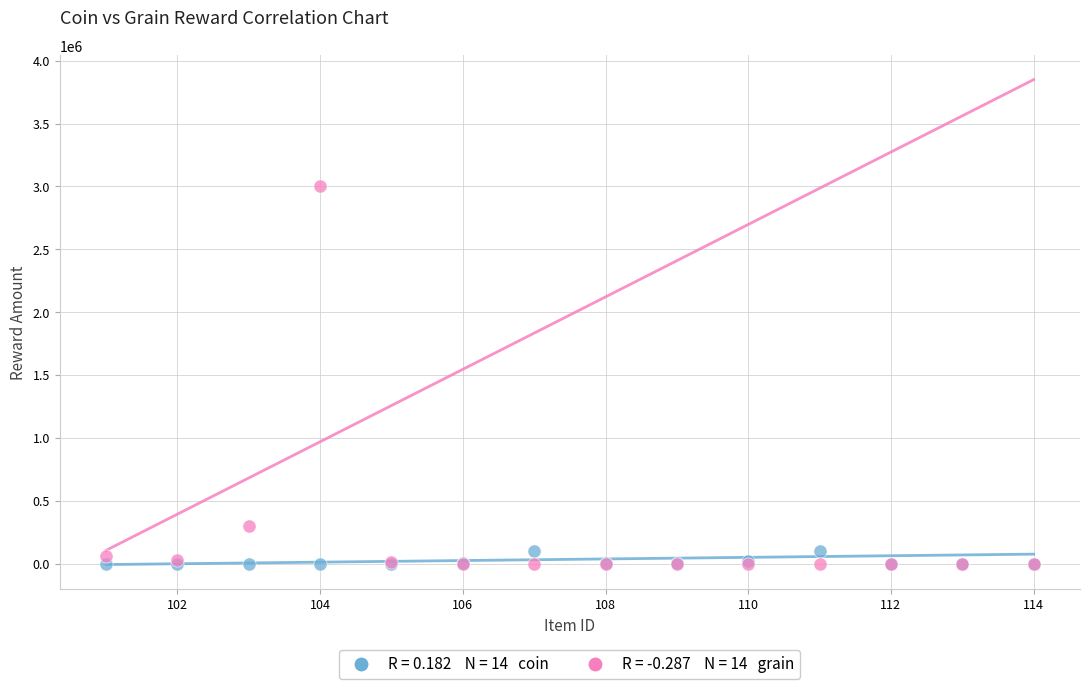

Across all series, what Y value is closest to 1500000?

300000